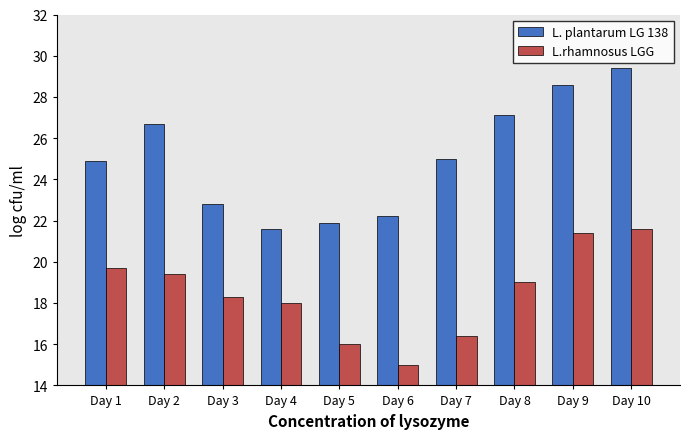

Reading left to right, extract all data points from this chart.

L. plantarum LG 138: 24.9	26.7	22.8	21.6	21.9	22.2	25.0	27.1	28.6	29.4
L.rhamnosus LGG: 19.7	19.4	18.3	18.0	16.0	15.0	16.4	19.0	21.4	21.6